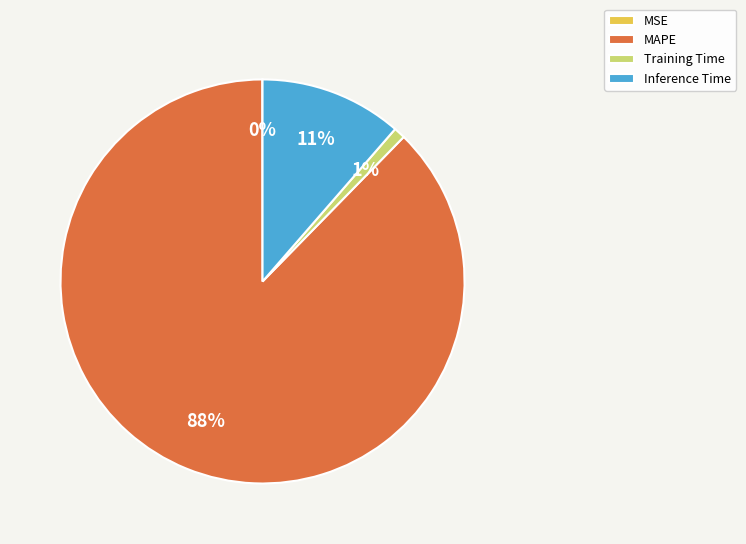

The MAPE slice represents 77% of the pie. True or false?

False